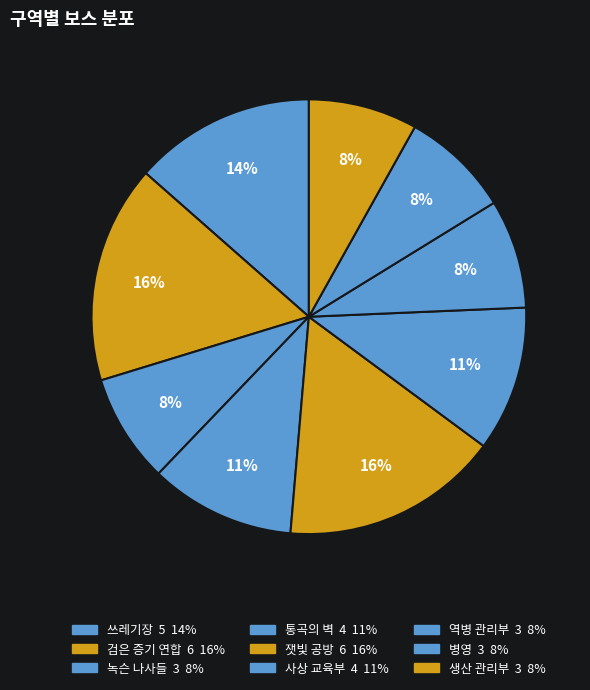

To the nearest percent, what is the average slice percentage?

11%